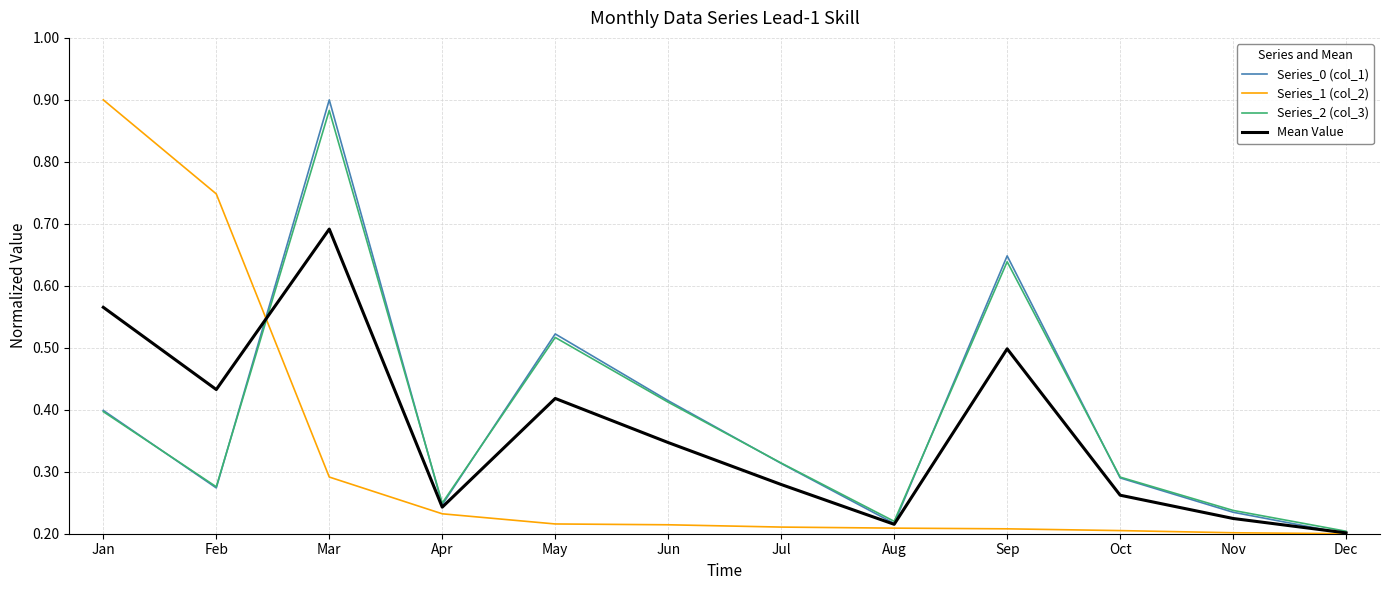

Which series changed the most between Sep and Dec?

Series_0 (col_1)